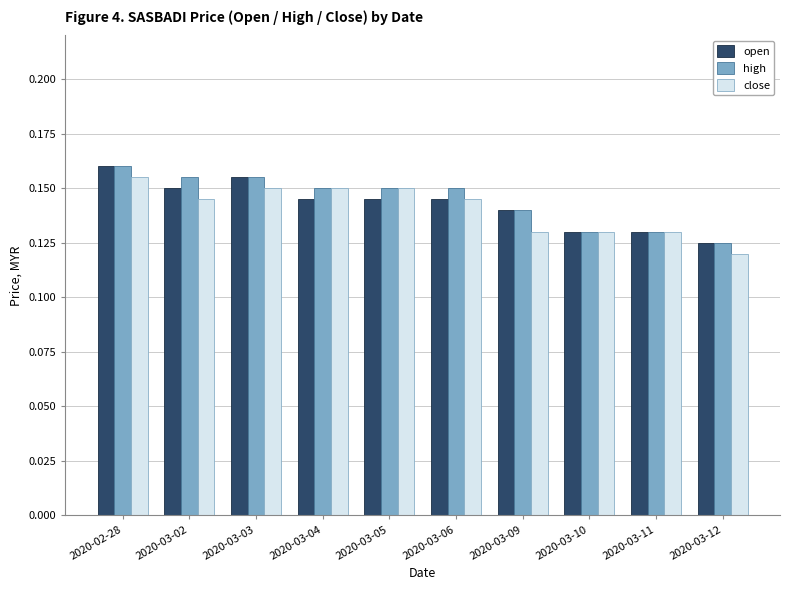

The value of close at 2020-03-04 is 0.0. True or false?

False